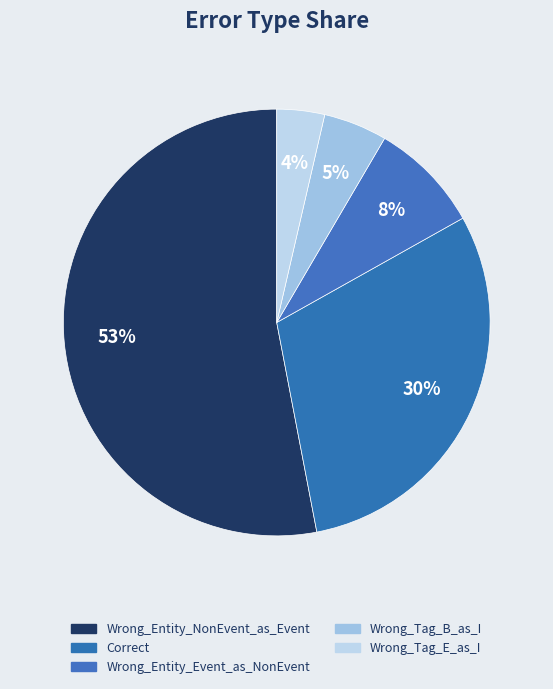

True or false: Wrong_Entity_NonEvent_as_Event accounts for 53% of the total.

True